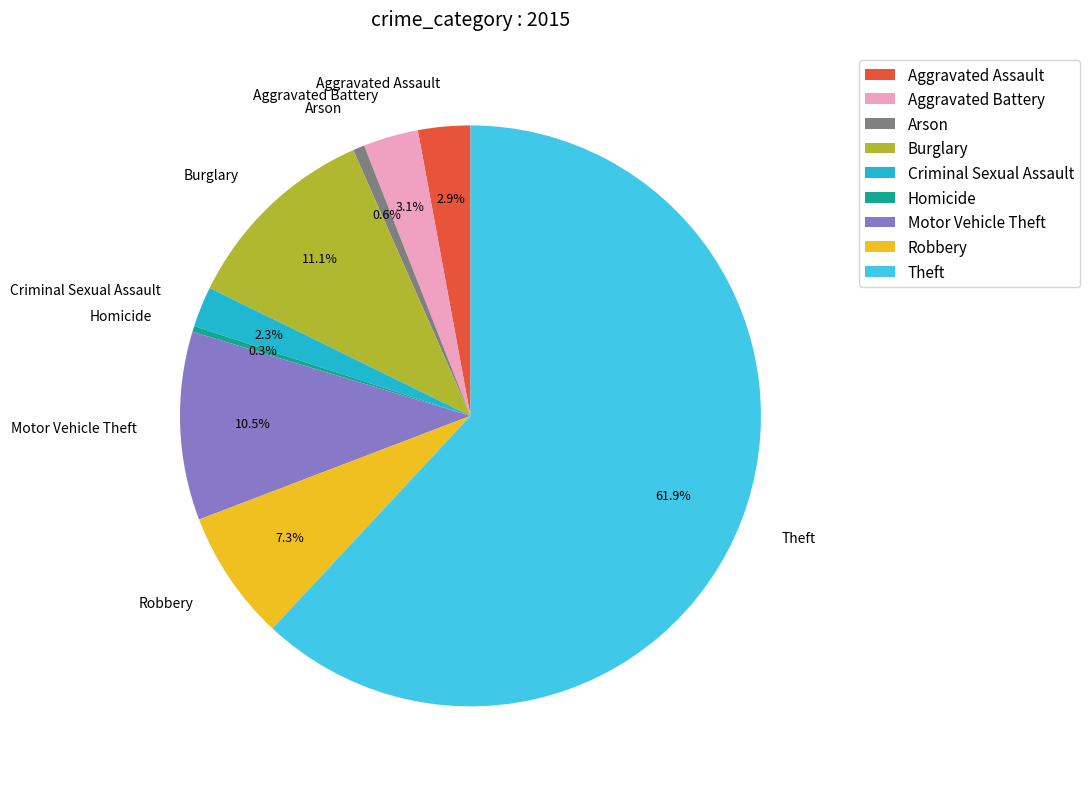

Which category has the biggest portion of the pie?

Theft